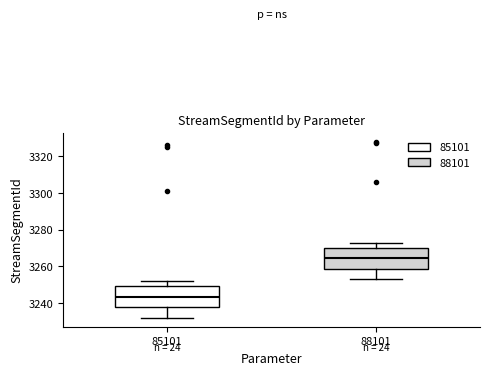

Where is the upper edge of the box at x = 88101 on the y-axis? The values are not printed on the chart, so give them approximately, as read against the axis.

3270